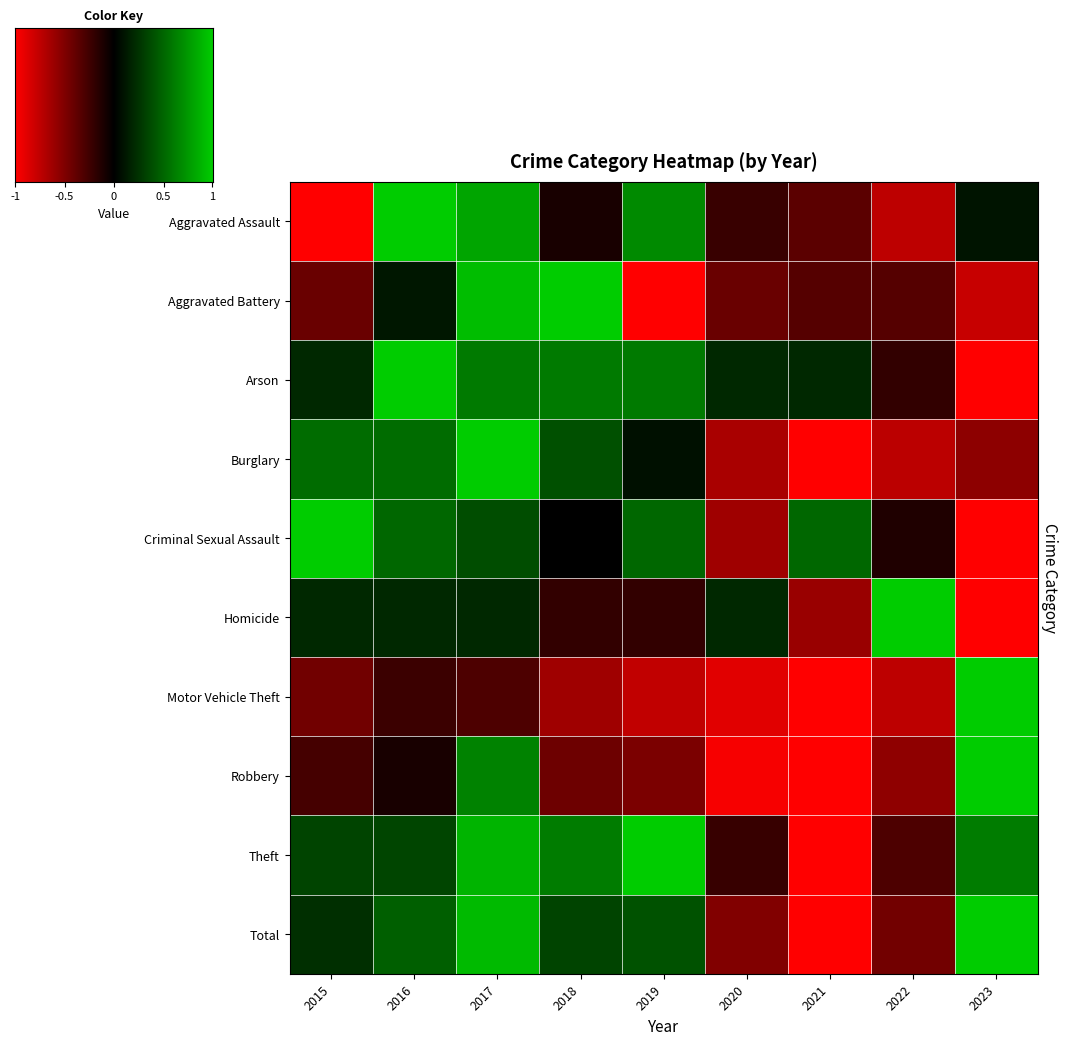

What is the difference between the second highest and second lowest values in the Motor Vehicle Theft series?

0.6